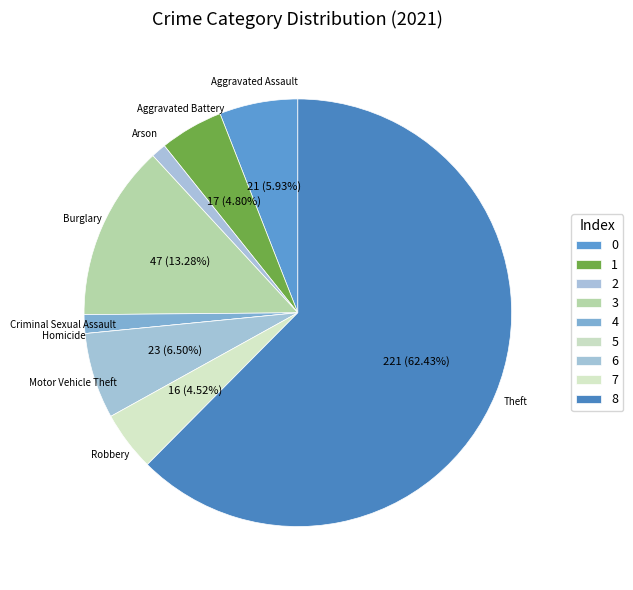

To the nearest percent, what is the difference between the largest and smallest slice percentages?

62%